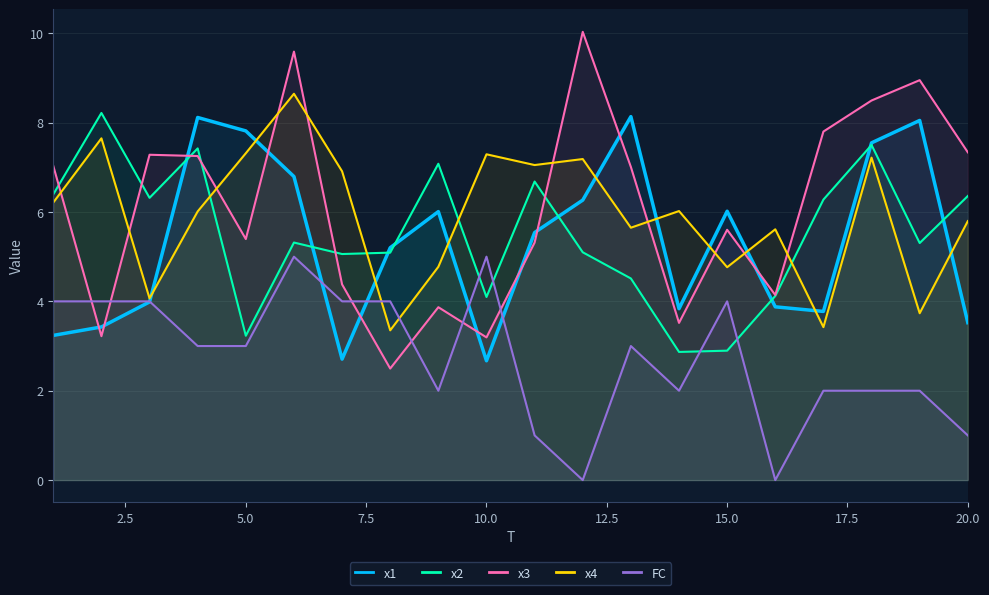

Rank the series at 10.0 from highest to lowest value.

x4, FC, x2, x3, x1